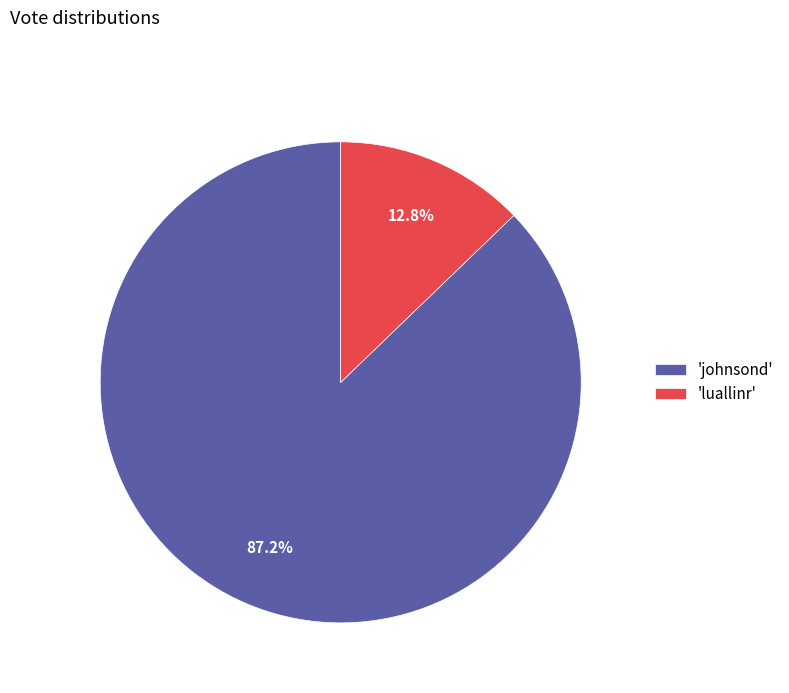

What is the ratio of the value at 'johnsond' to the value at 'luallinr'?

6.8